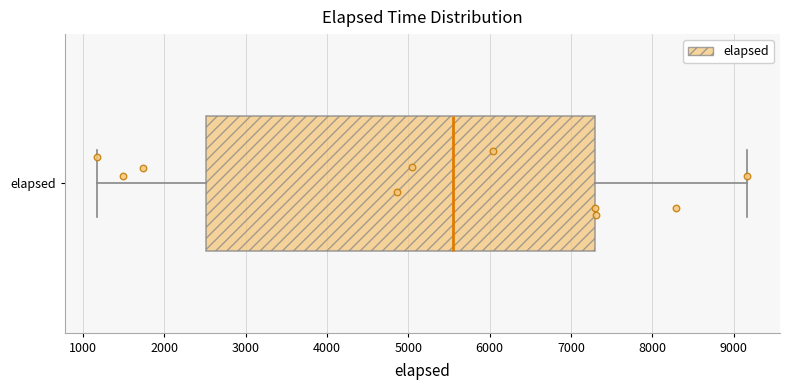

Where is the right edge of the box for elapsed on the x-axis? The values are not printed on the chart, so give them approximately, as read against the axis.

7300